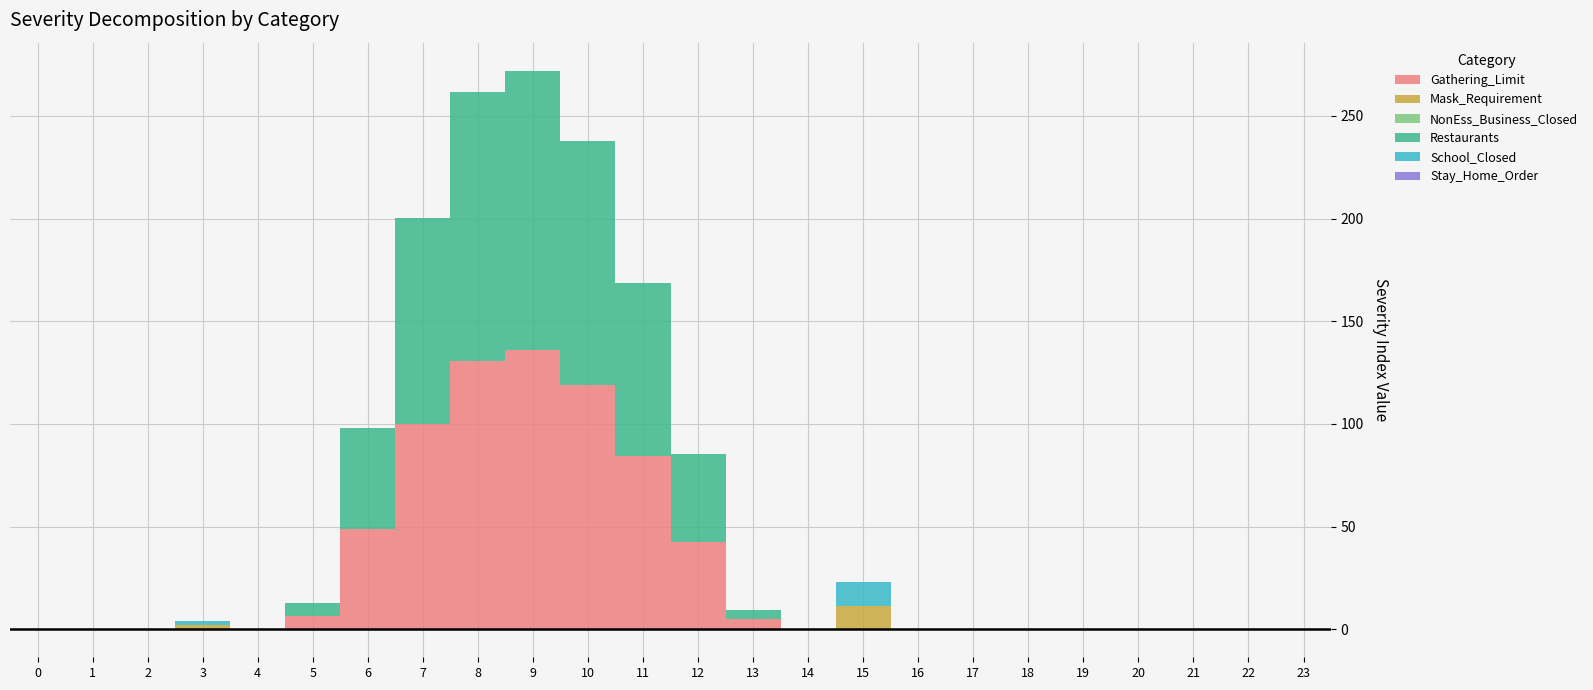

At 9, list the series in order from smallest to largest.

Mask_Requirement, NonEss_Business_Closed, School_Closed, Stay_Home_Order, Gathering_Limit, Restaurants